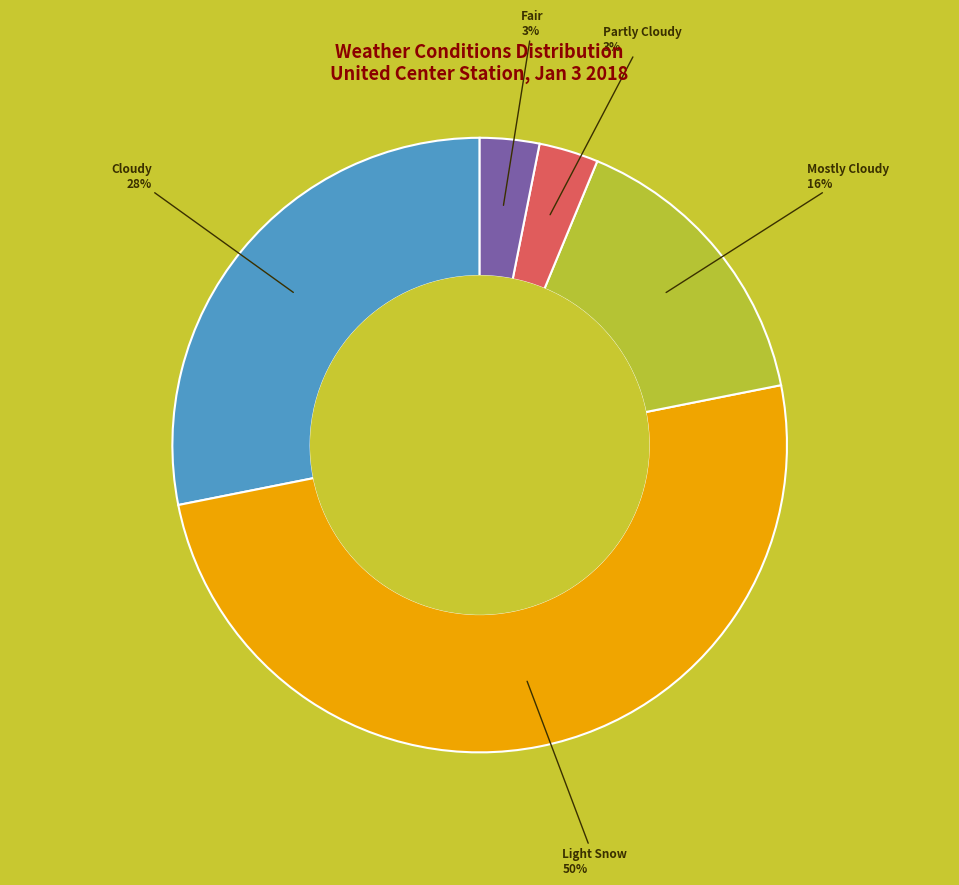

How many slices are in this pie chart?

5